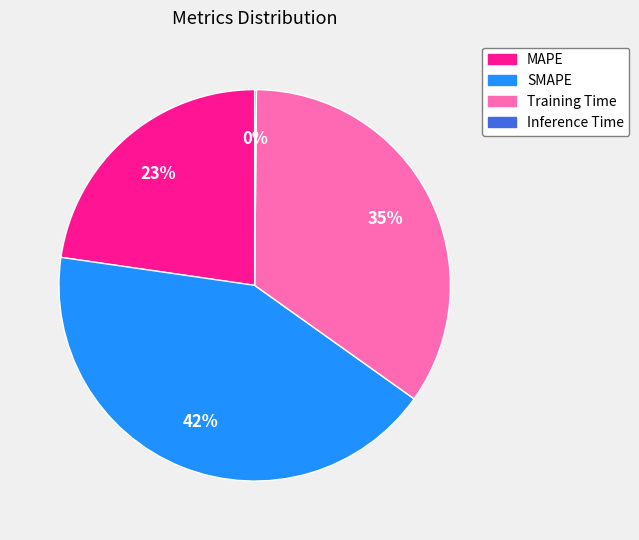

Does any single category account for the majority?

No